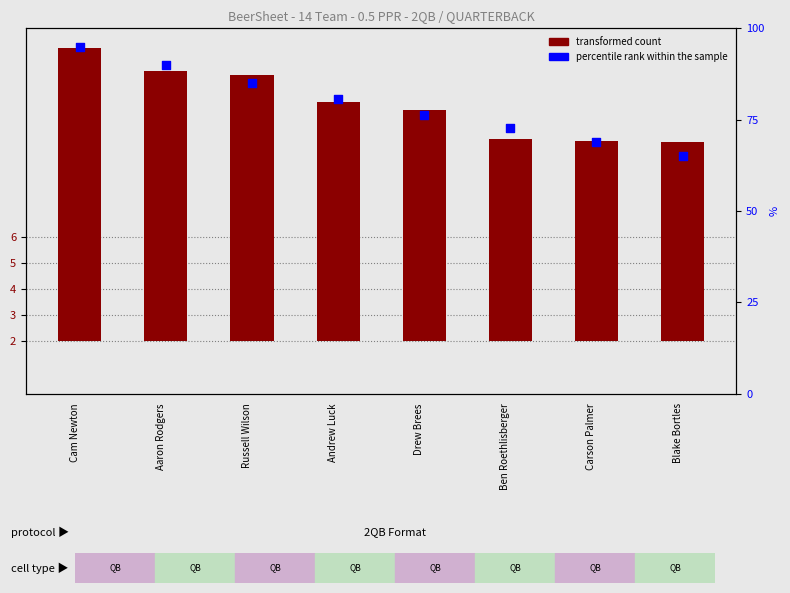

What is the total value across all series at Blake Bortles?

72.7